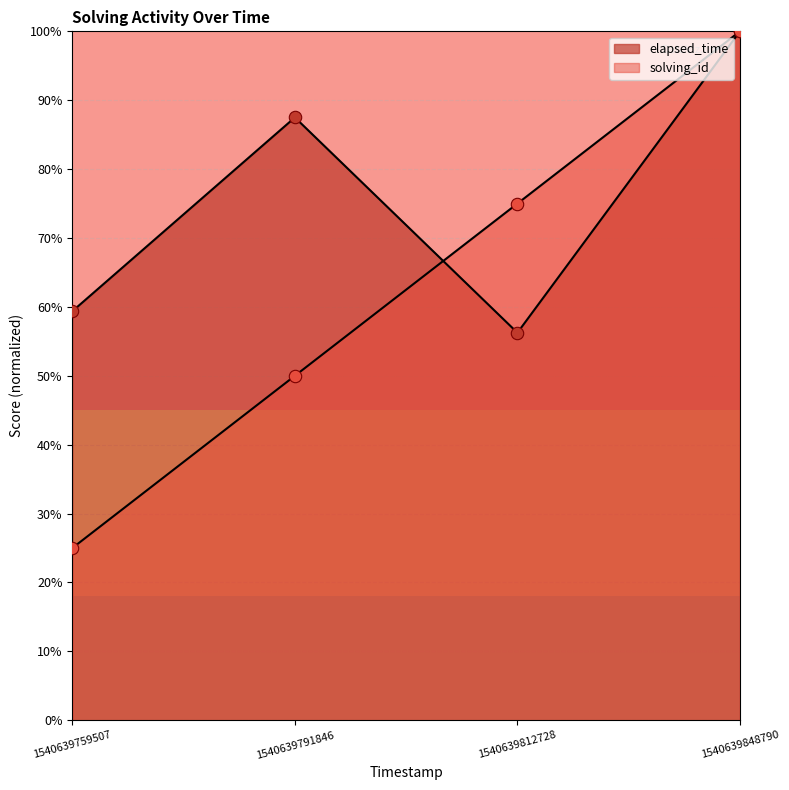

Which series contains the highest Y value?

solving_id